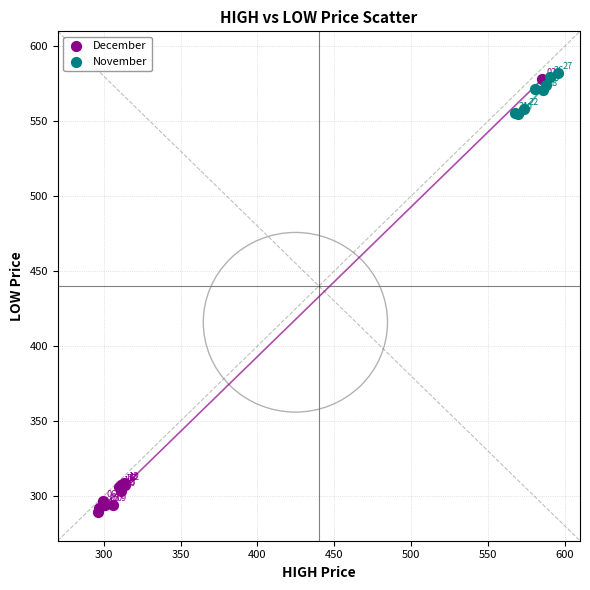

Which series has the largest Y range (max minus min)?

December